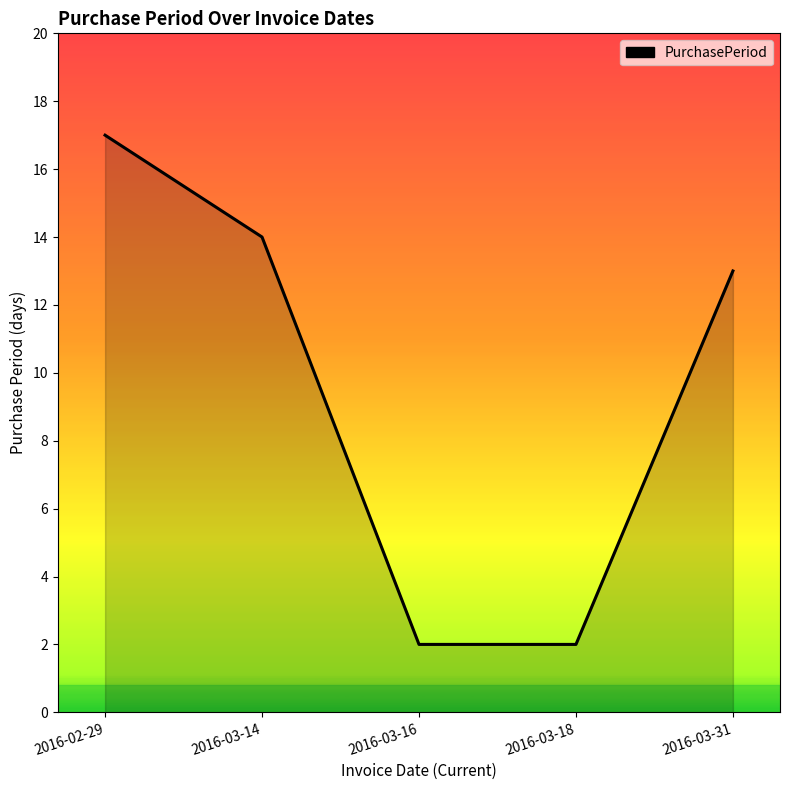

What is the difference between the maximum and second lowest values?

15